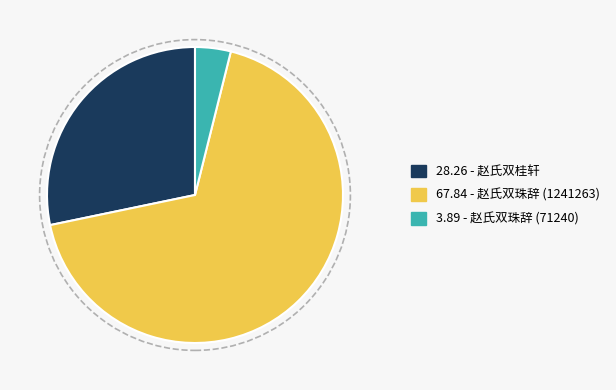

Which slice is the largest?

67.84 - 赵氏双珠辞 (1241263)